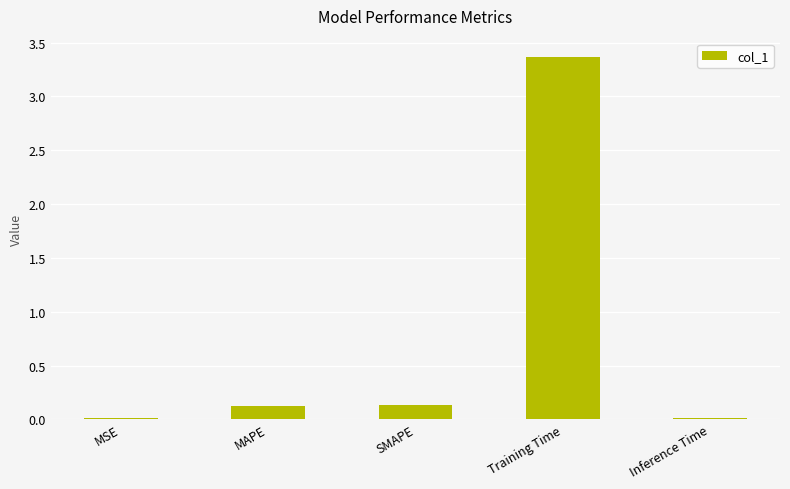

The value at MAPE is 0.1. True or false?

True